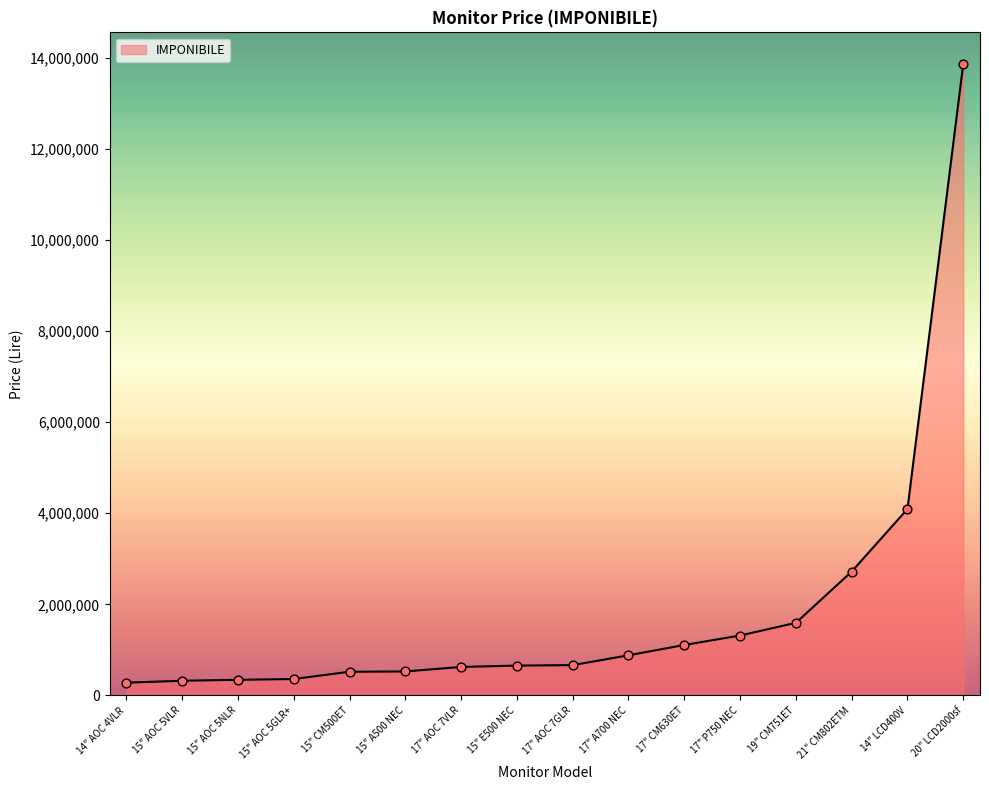

Between 15" AOC 5NLR and 17" AOC 7VLR, which is larger?

17" AOC 7VLR